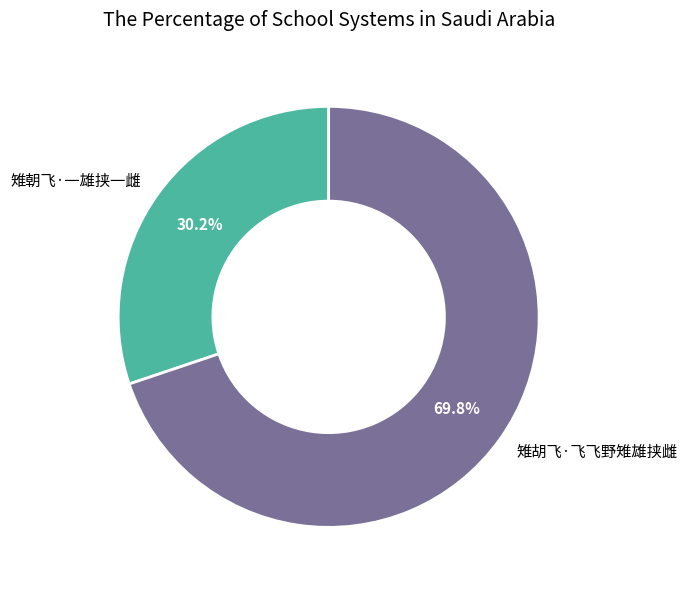

Do 雉胡飞·飞飞野雉雄挟雌 and 雉朝飞·一雄挟一雌 together represent more than half of the pie?

Yes